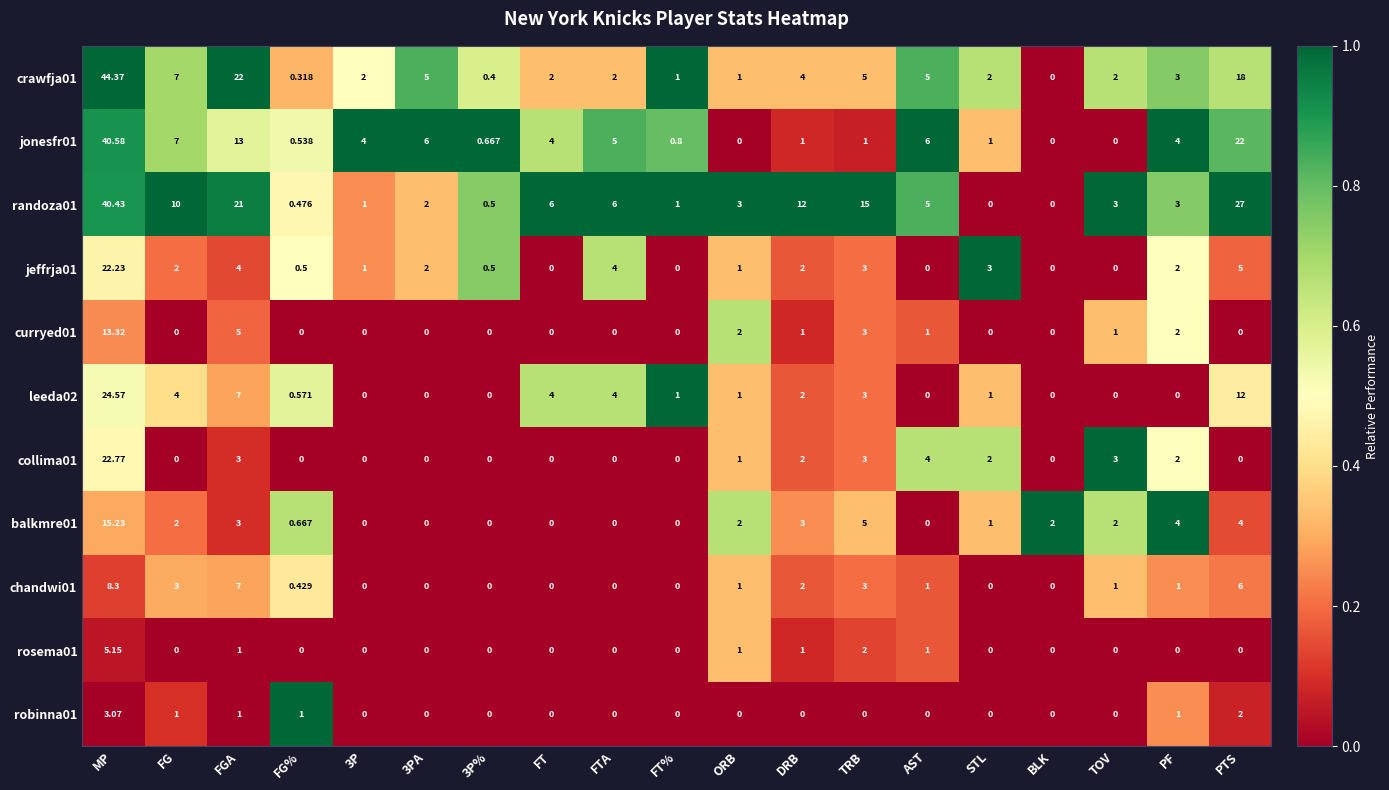

At which label is curryed01 closest to 6?

FGA